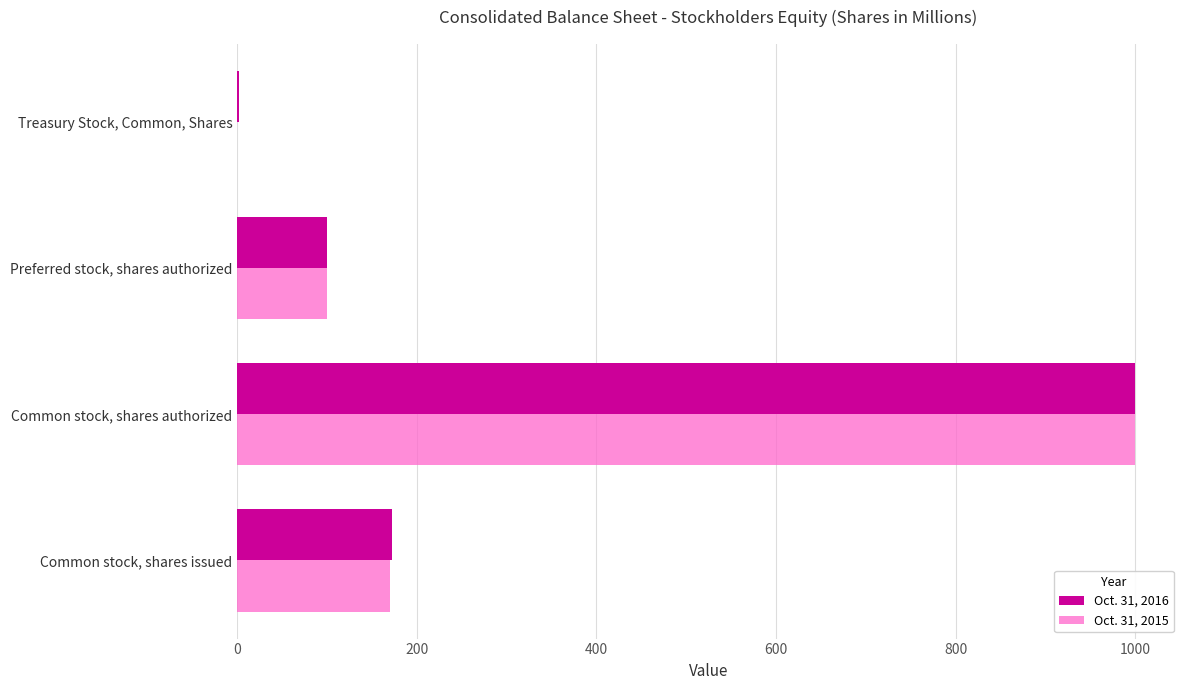

What is the maximum value for Oct. 31, 2016?

1000.0